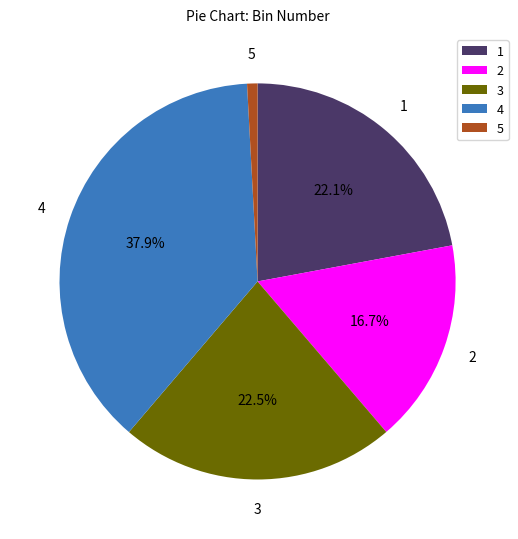

Which category has the smallest portion of the pie?

5